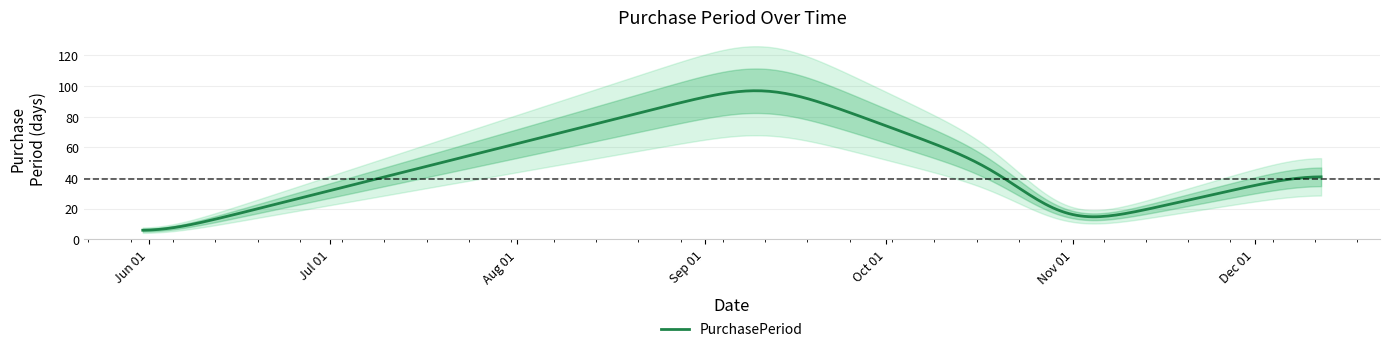

How many data points are above 42?

2